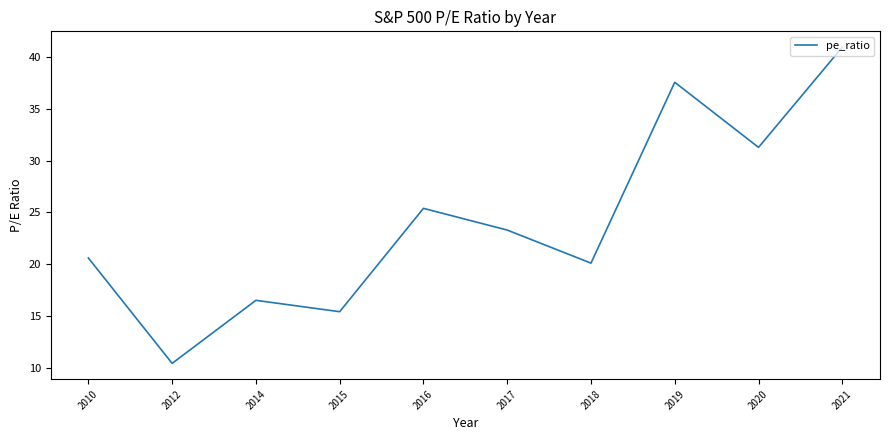

How many interior local peaks (higher than both neighbors) does the data have?

3